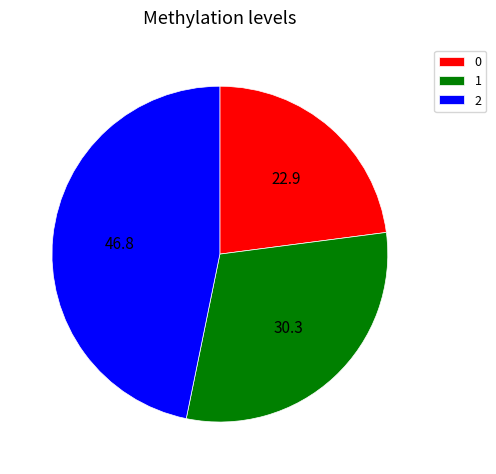

Rank the categories by value from highest to lowest.

2, 1, 0